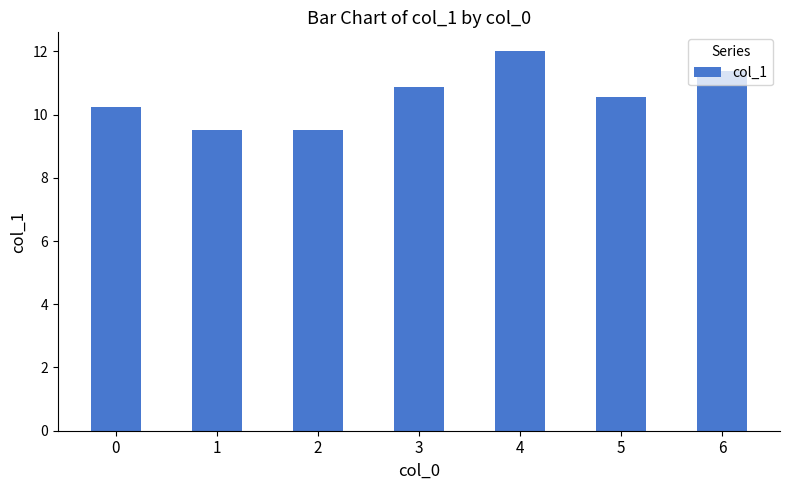

What is the average value?

10.6